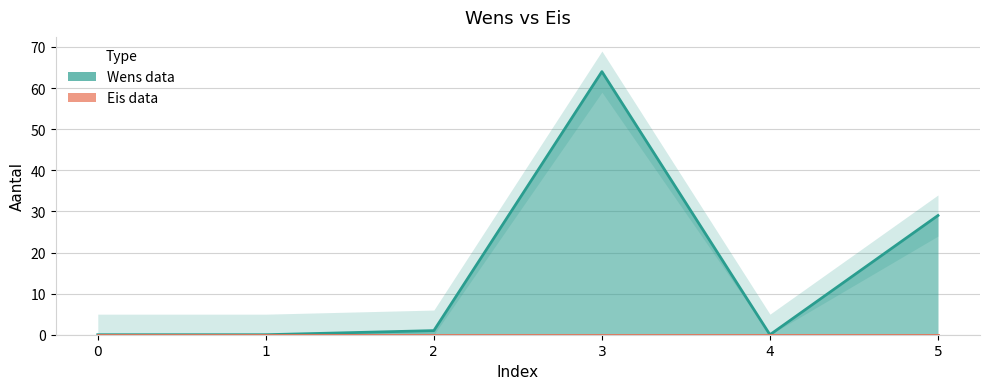

What is the value of the 4th point from the left?

64